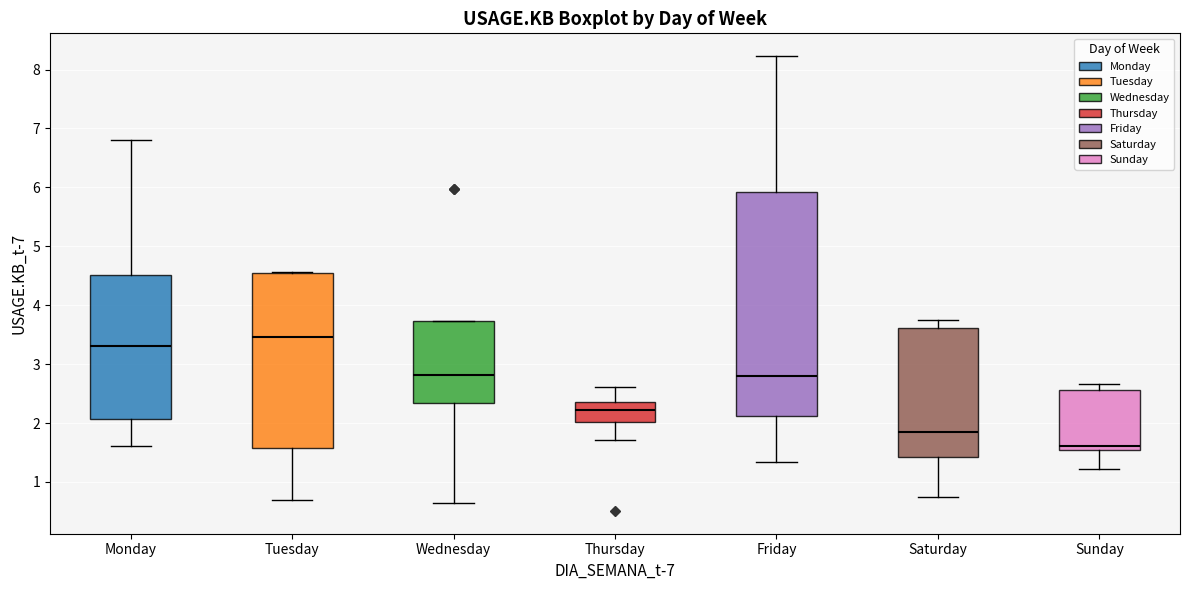

Which box has the lowest median line?

Sunday